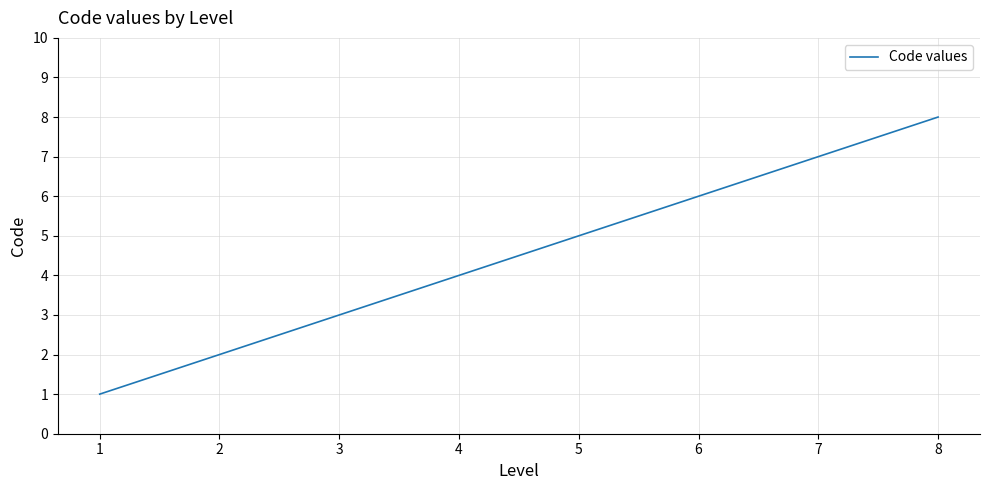

True or false: there are more than 0 points higher than both neighbors.

False